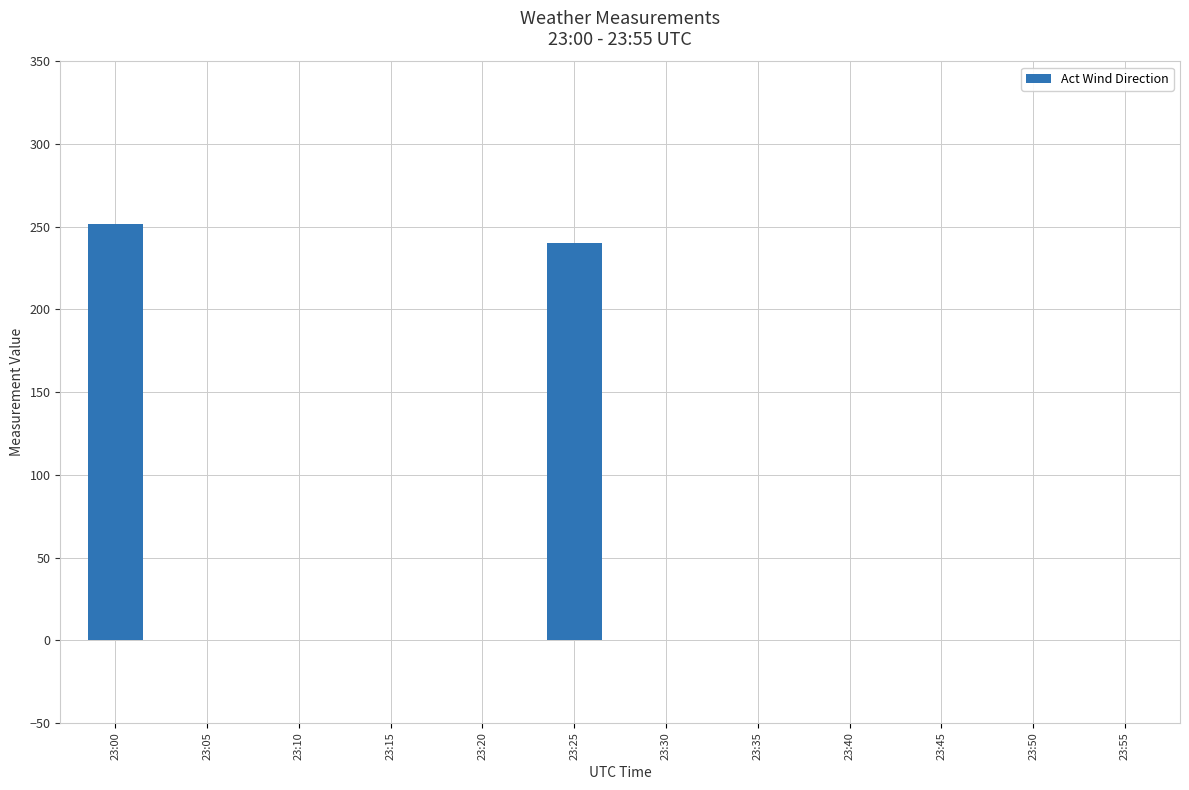

How many data points does each series have?

12